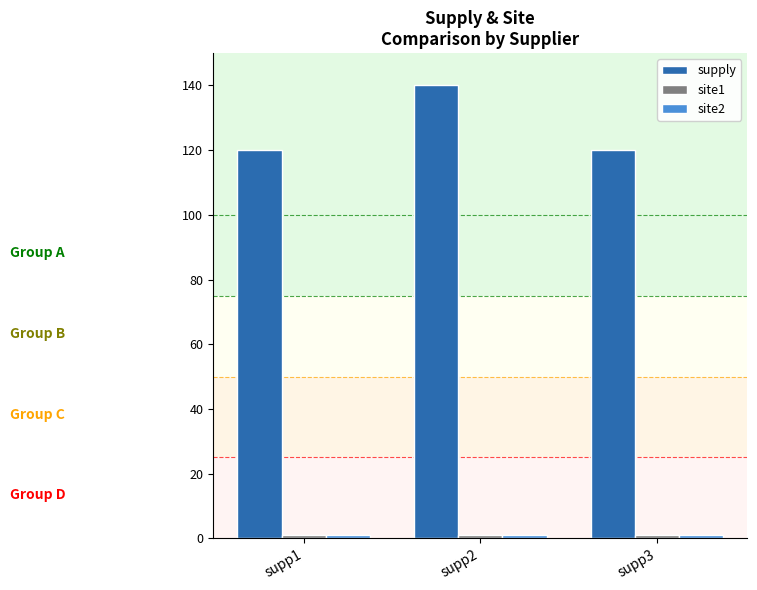

Is it true that supply equals 140 at supp2?

True